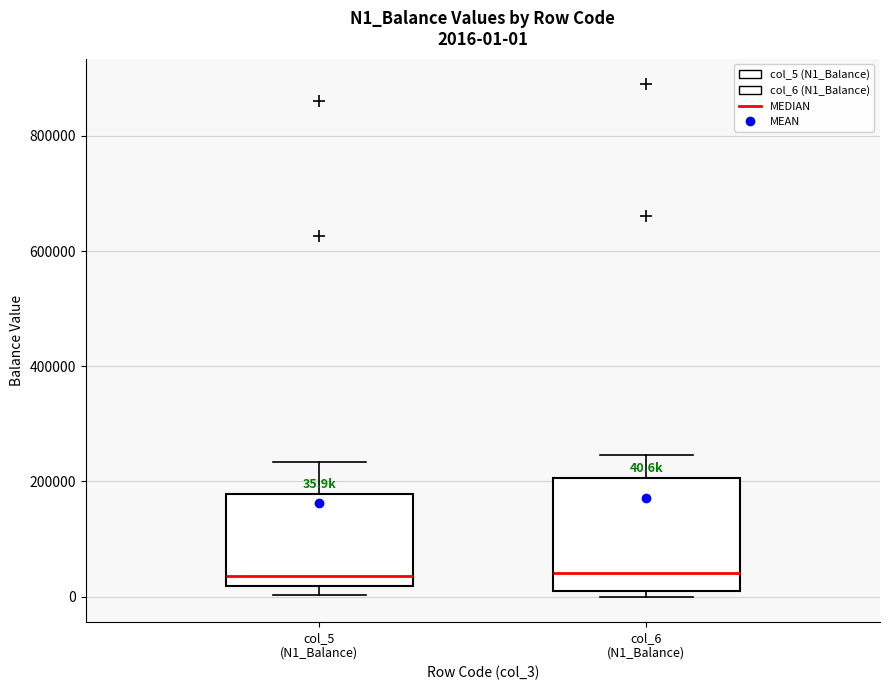

Comparing the boxes themselves (not the whiskers), which one is the tallest?

col_6 (N1_Balance)